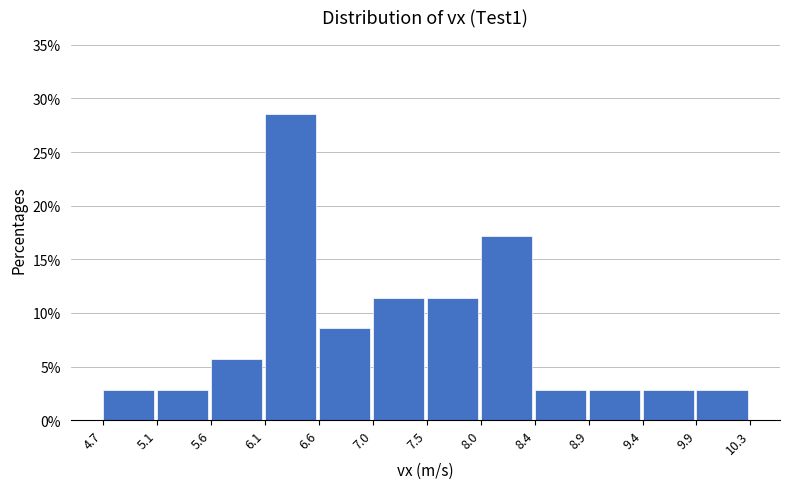

Which range on the x-axis has the tallest bar?

6.1 to 6.6